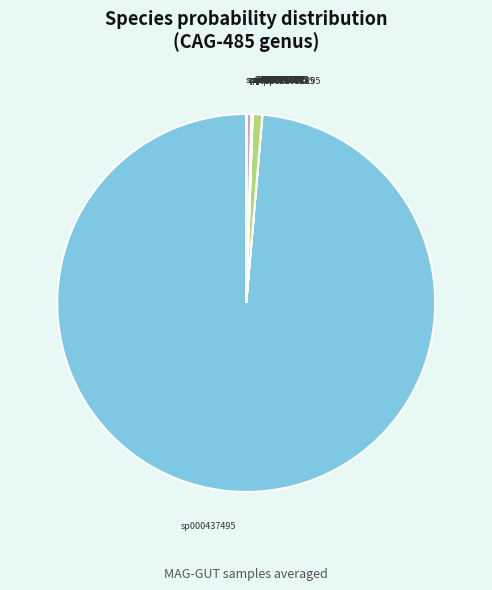

Does any single category account for the majority?

Yes